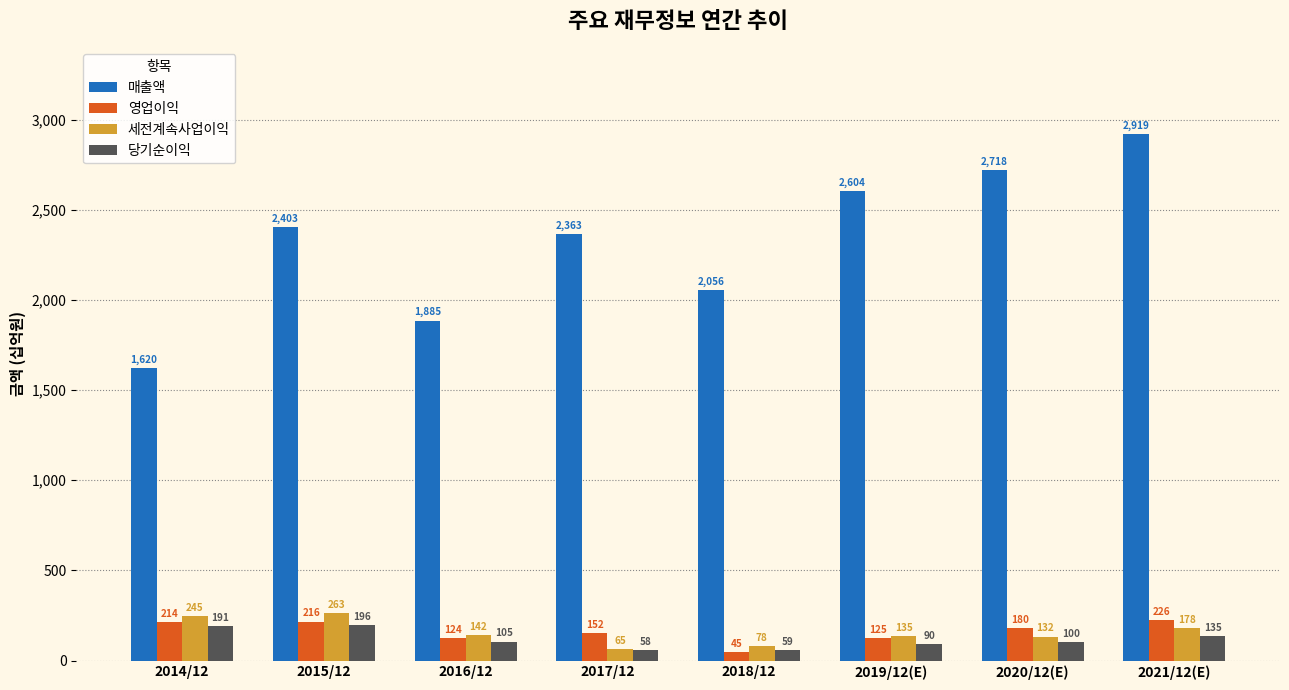

At 2014/12, list the series in order from largest to smallest.

매출액, 세전계속사업이익, 영업이익, 당기순이익